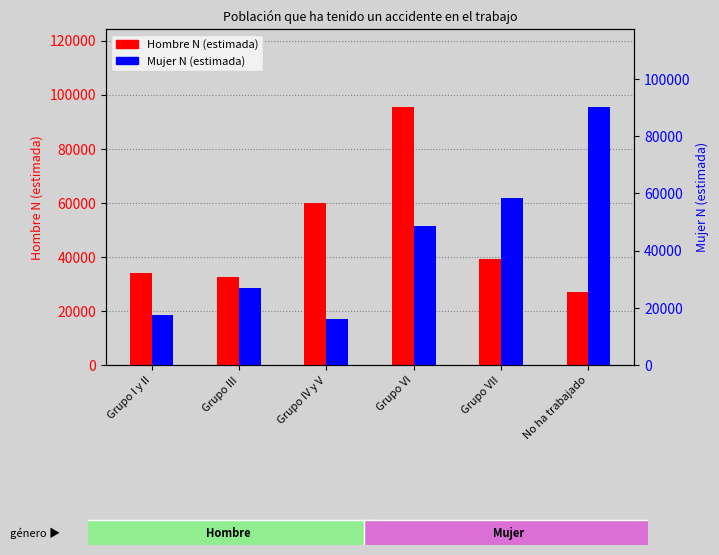

Is the value of Mujer N (estimada) at Grupo I y II greater than the value of Hombre N (estimada) at Grupo VII?

No